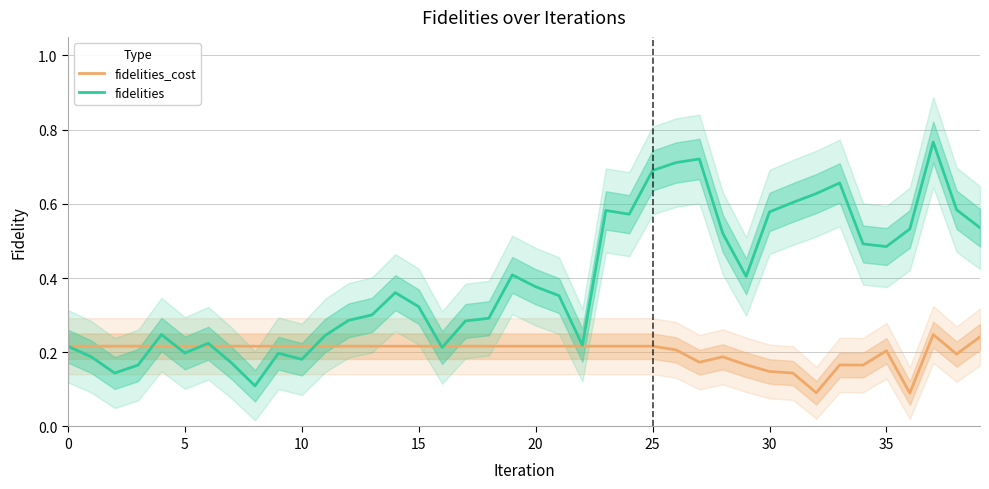

What is the difference between the second highest and second lowest values in the fidelities_cost series?

0.2